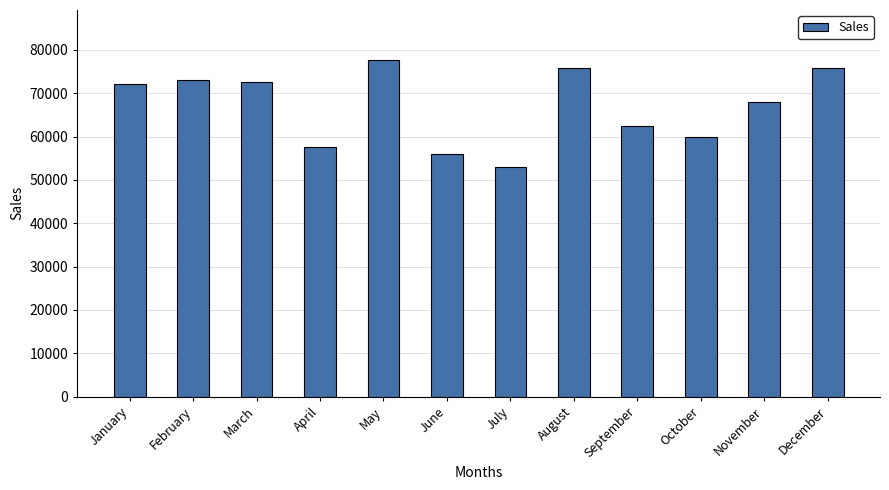

Is it true that the value at July is 75957?

False